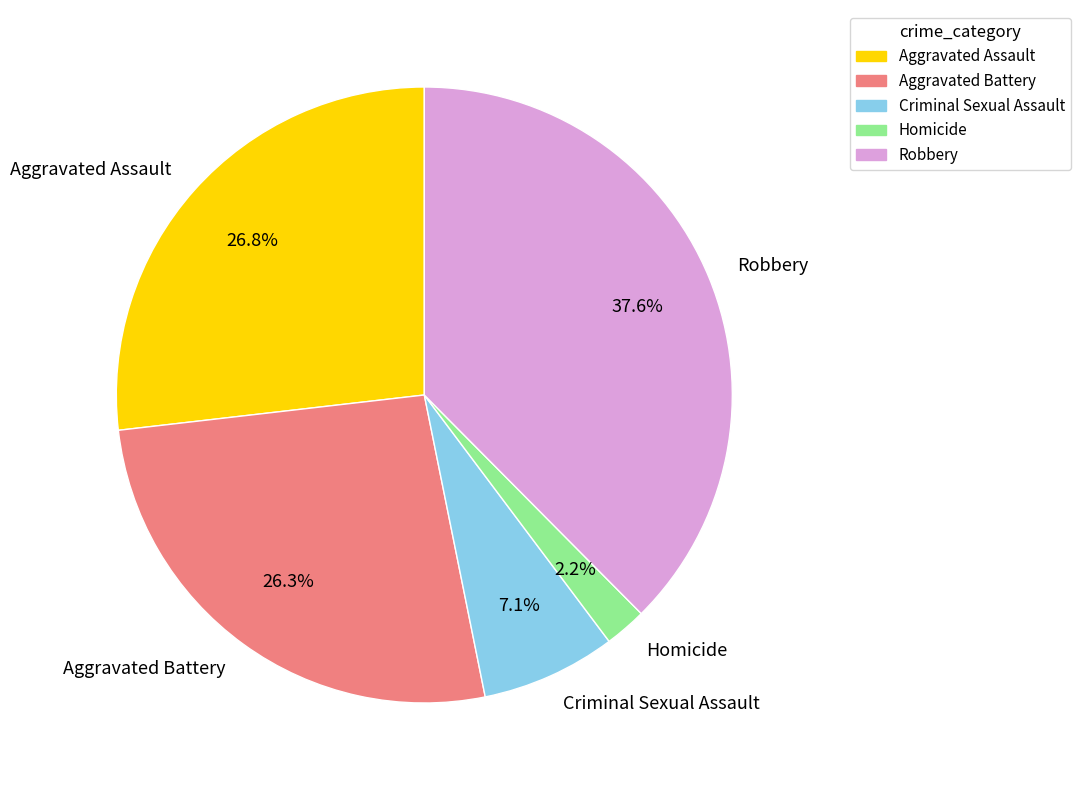

To the nearest percent, what percentage of the pie is Aggravated Assault?

27%